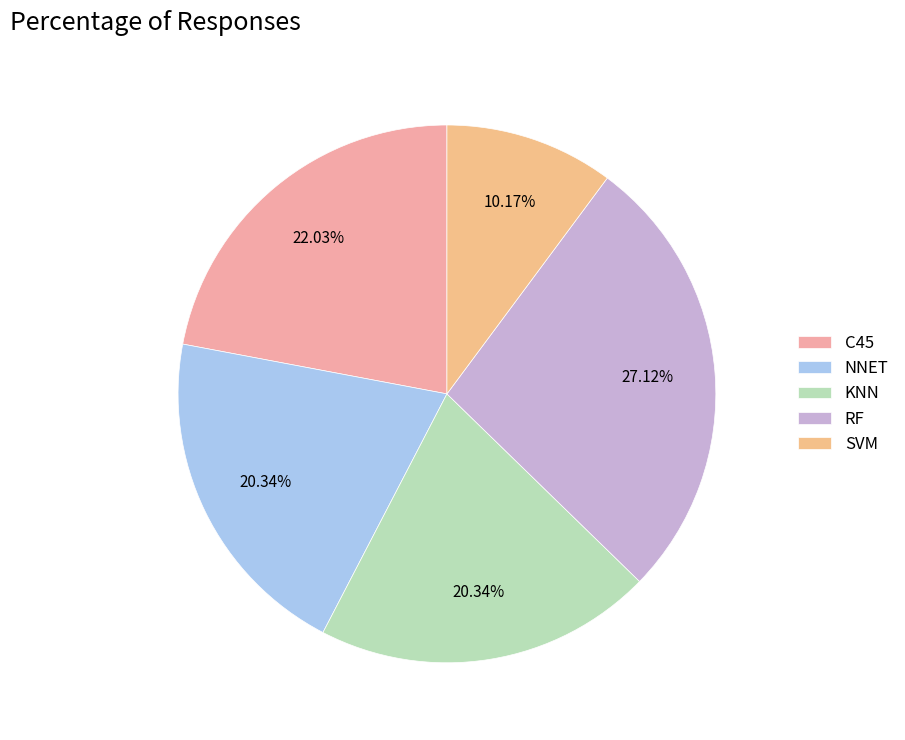

Is RF the majority of the pie?

No